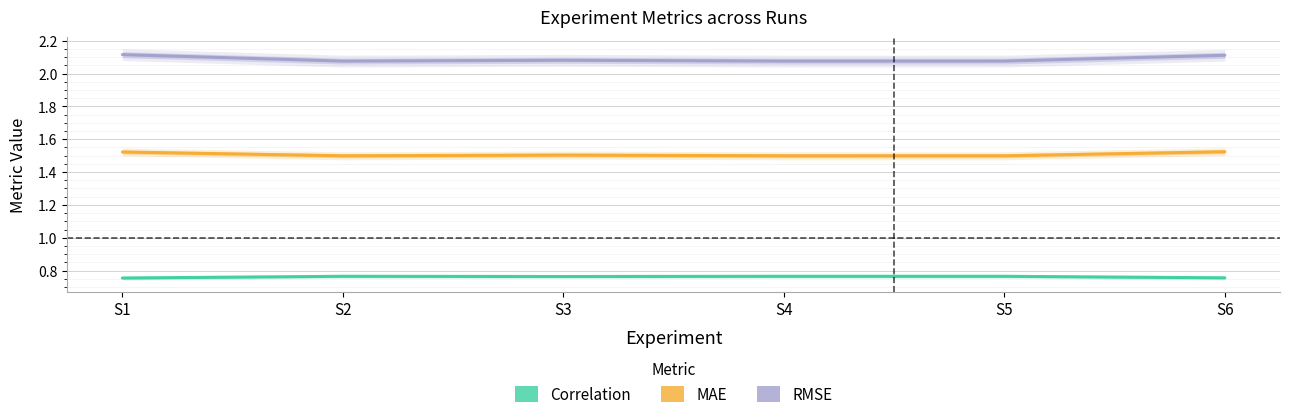

Which series has the widest spread of values?

RMSE